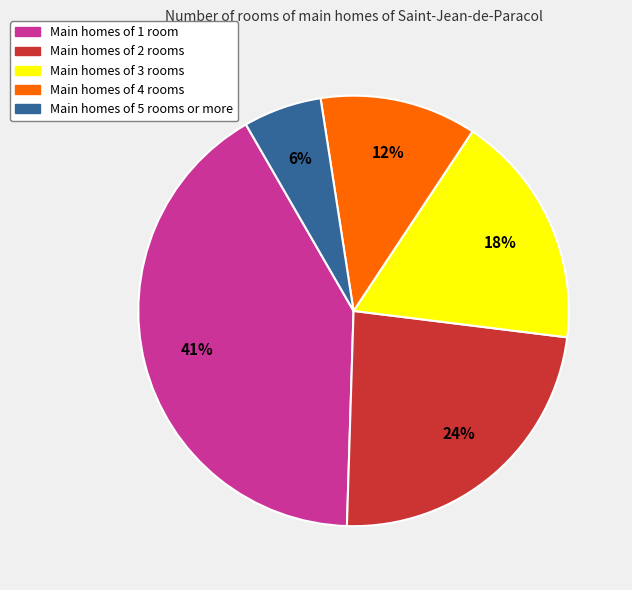

True or false: Main homes of 2 rooms accounts for 24% of the total.

True